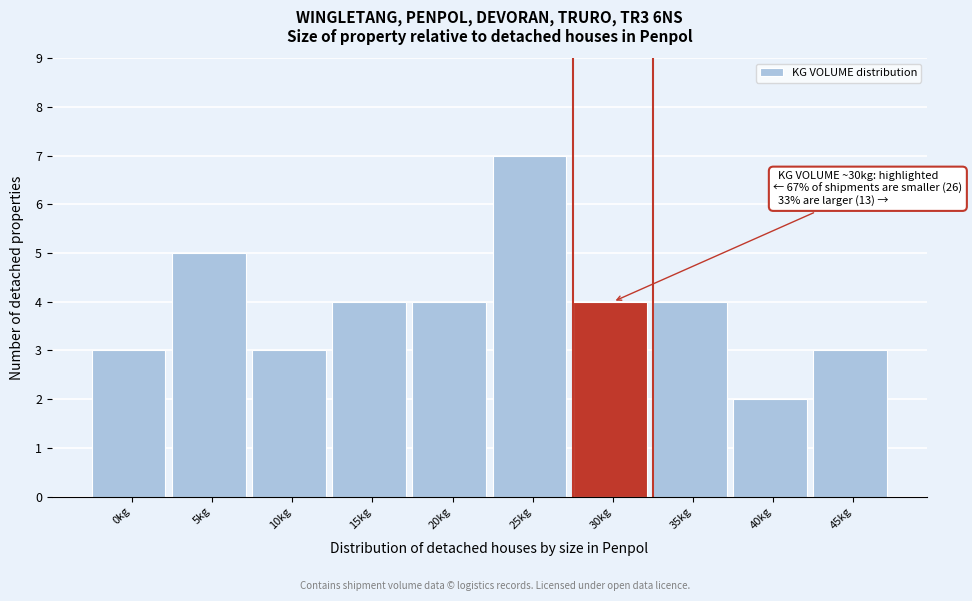

Reading left to right, extract all data points from this chart.

3	5	3	4	4	7	4	4	2	3